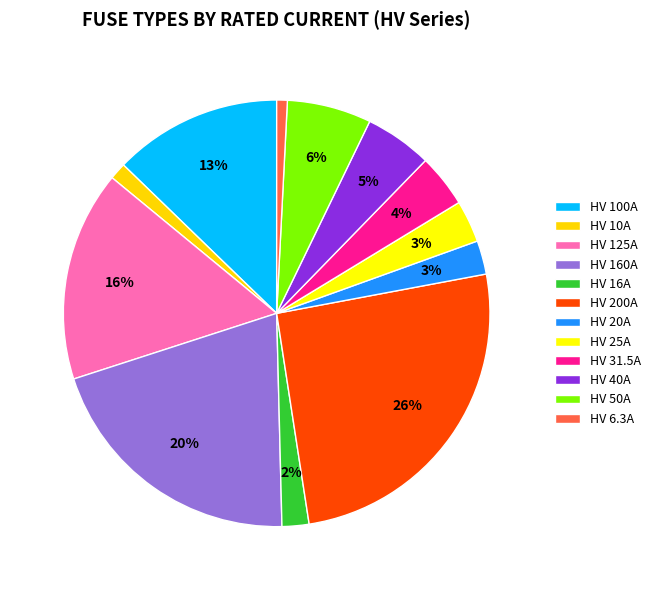

Is it true that HV 100A is 4% of the pie?

False